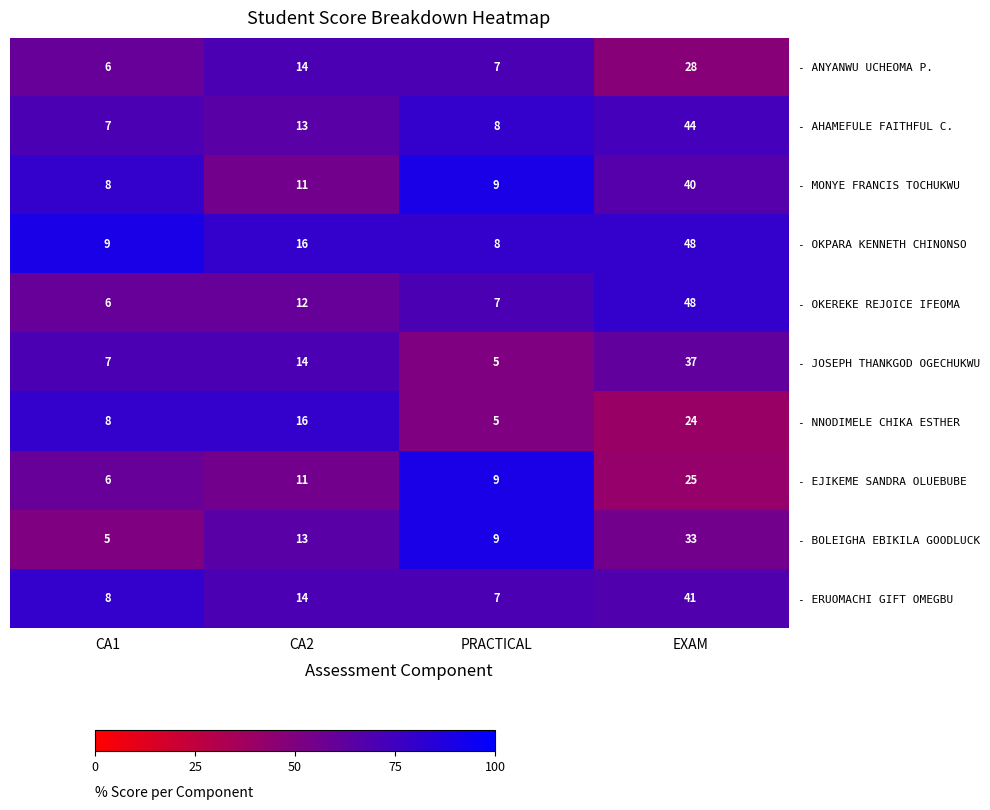

Where is - JOSEPH THANKGOD OGECHUKWU nearest to the value 21?

CA2